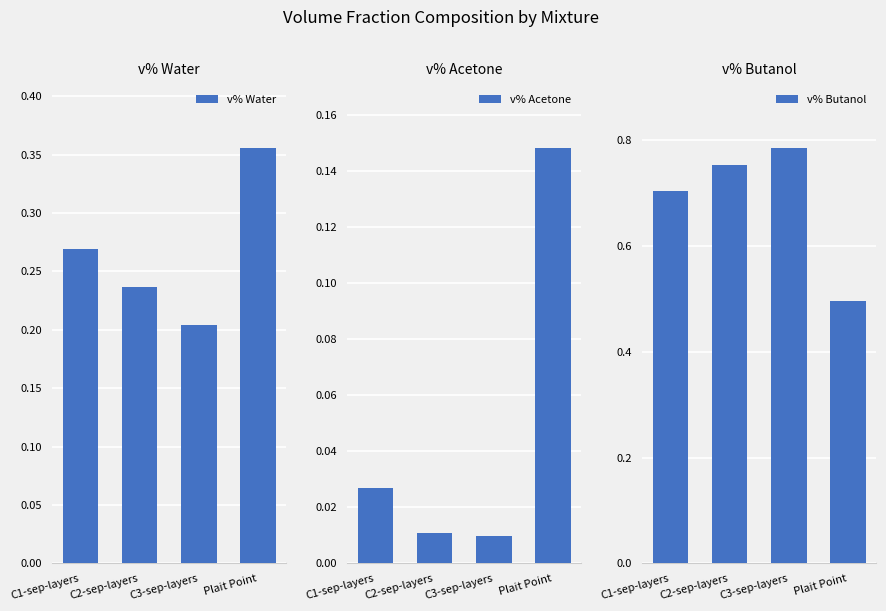

Reading right to left, transcribe all the data shown in this chart.

v% Water: Plait Point=0.4	C3-sep-layers=0.2	C2-sep-layers=0.2	C1-sep-layers=0.3
v% Acetone: Plait Point=0.1	C3-sep-layers=0.0	C2-sep-layers=0.0	C1-sep-layers=0.0
v% Butanol: Plait Point=0.5	C3-sep-layers=0.8	C2-sep-layers=0.8	C1-sep-layers=0.7